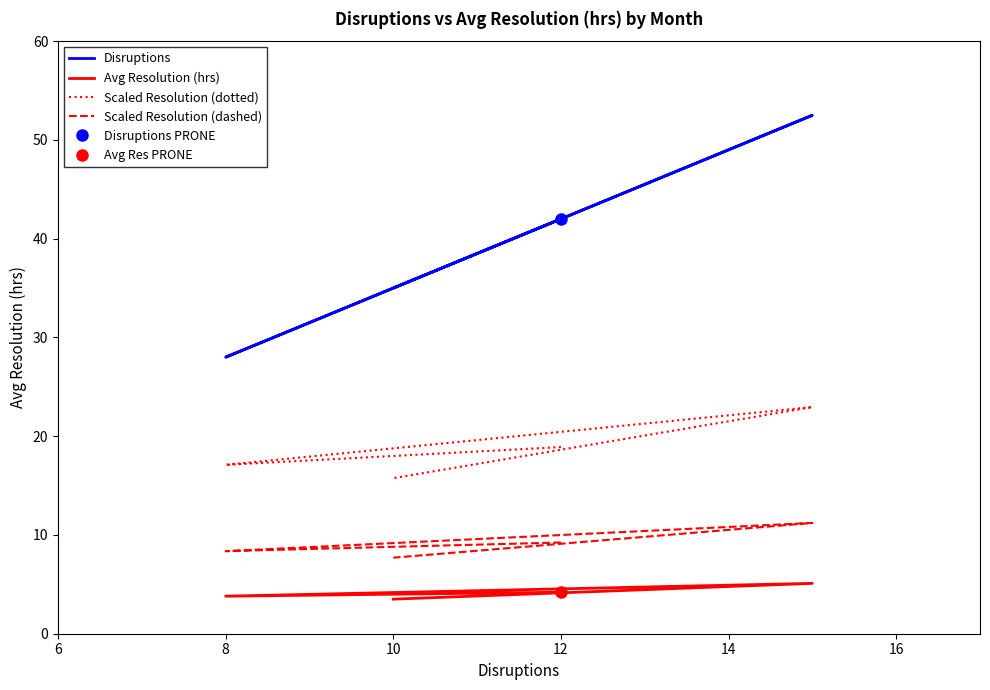

Where is the first local maximum for Avg Resolution (hrs)?

8